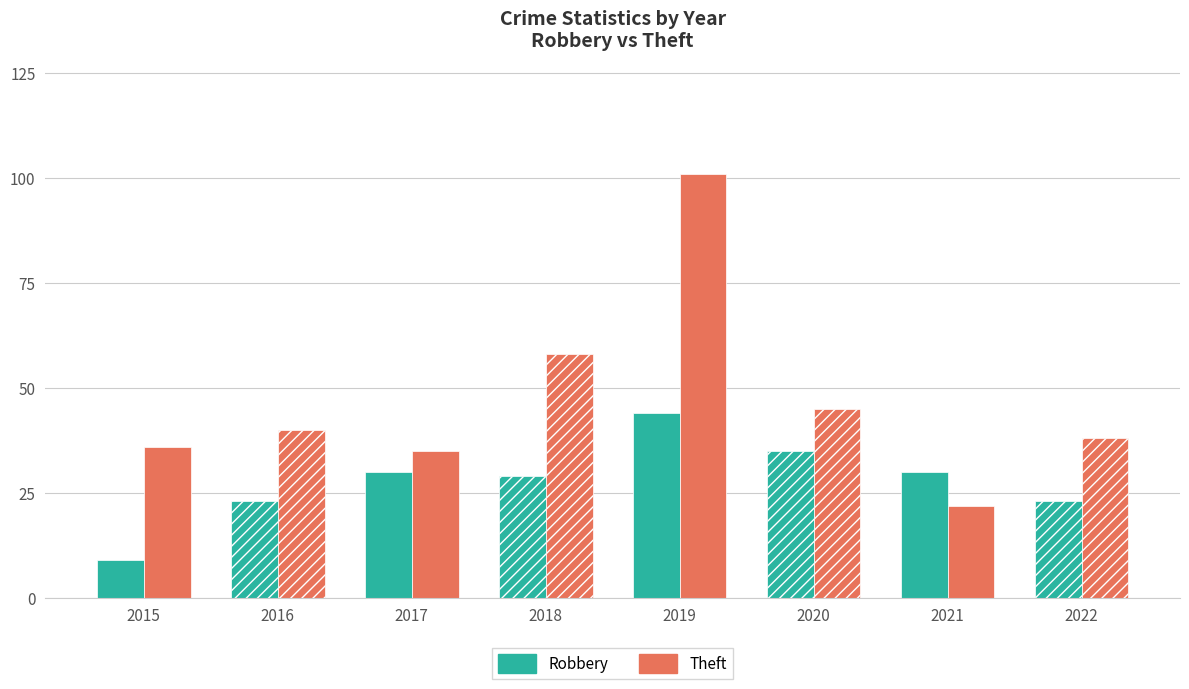

Count the number of categories in the chart.

8